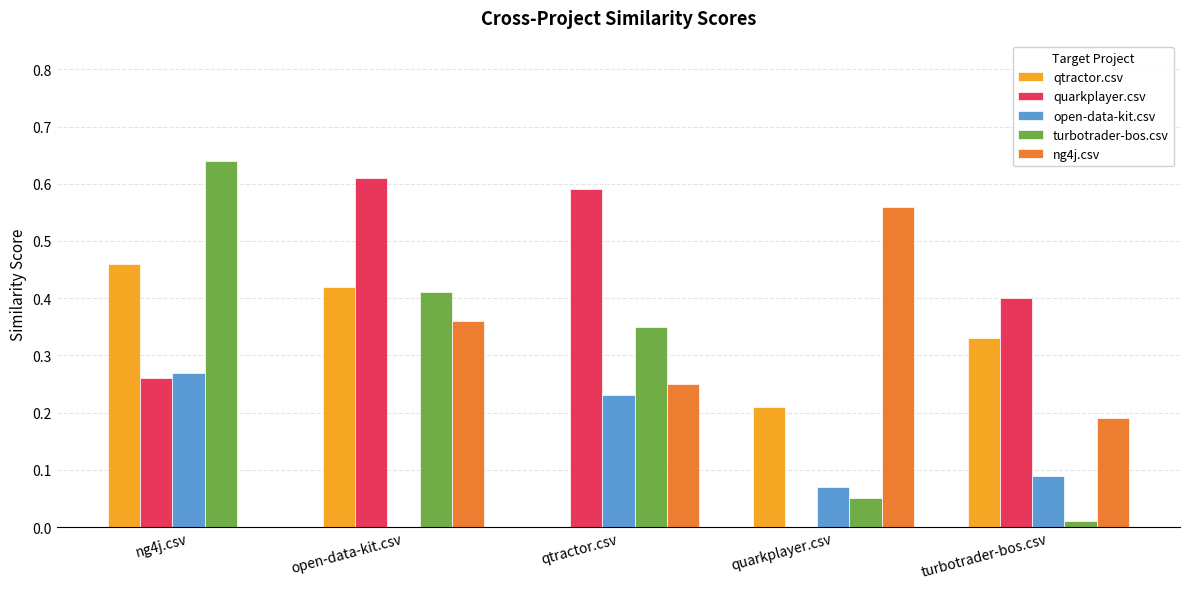

Between qtractor.csv and quarkplayer.csv, which series saw the biggest shift?

quarkplayer.csv